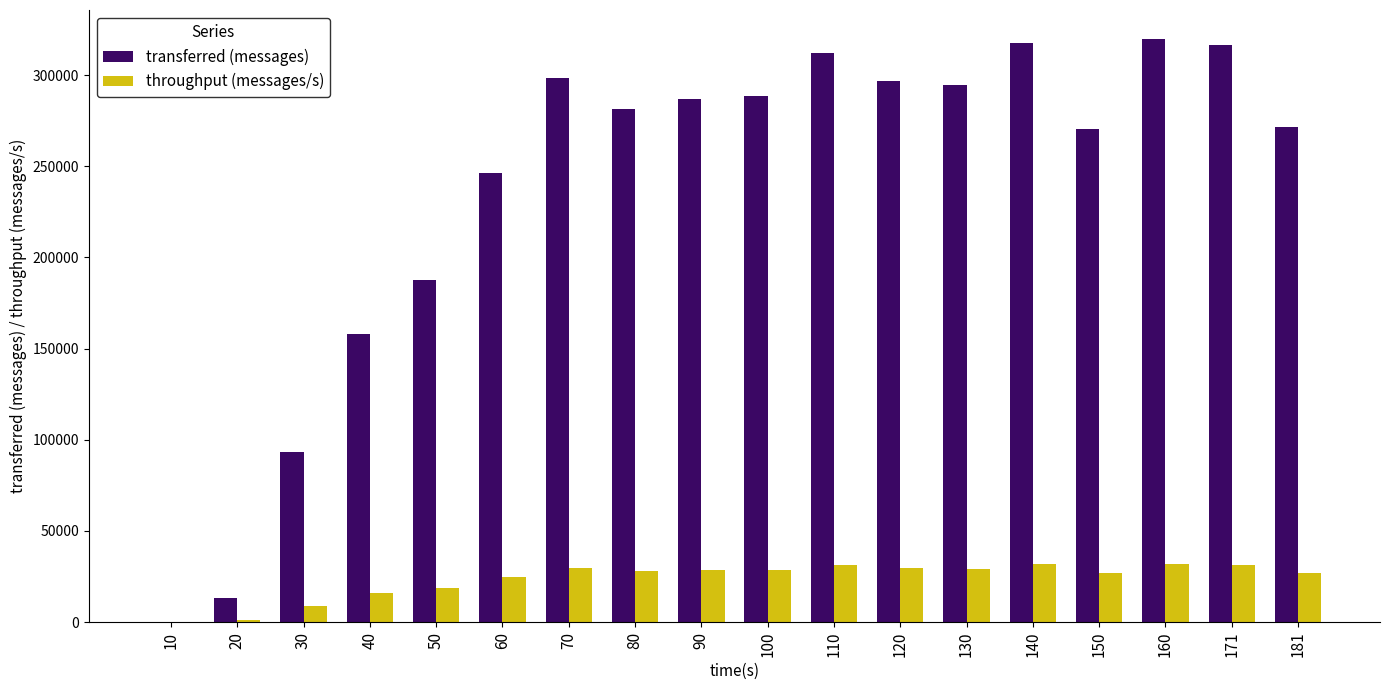

What is the sum of all throughput (messages/s) values?

423542